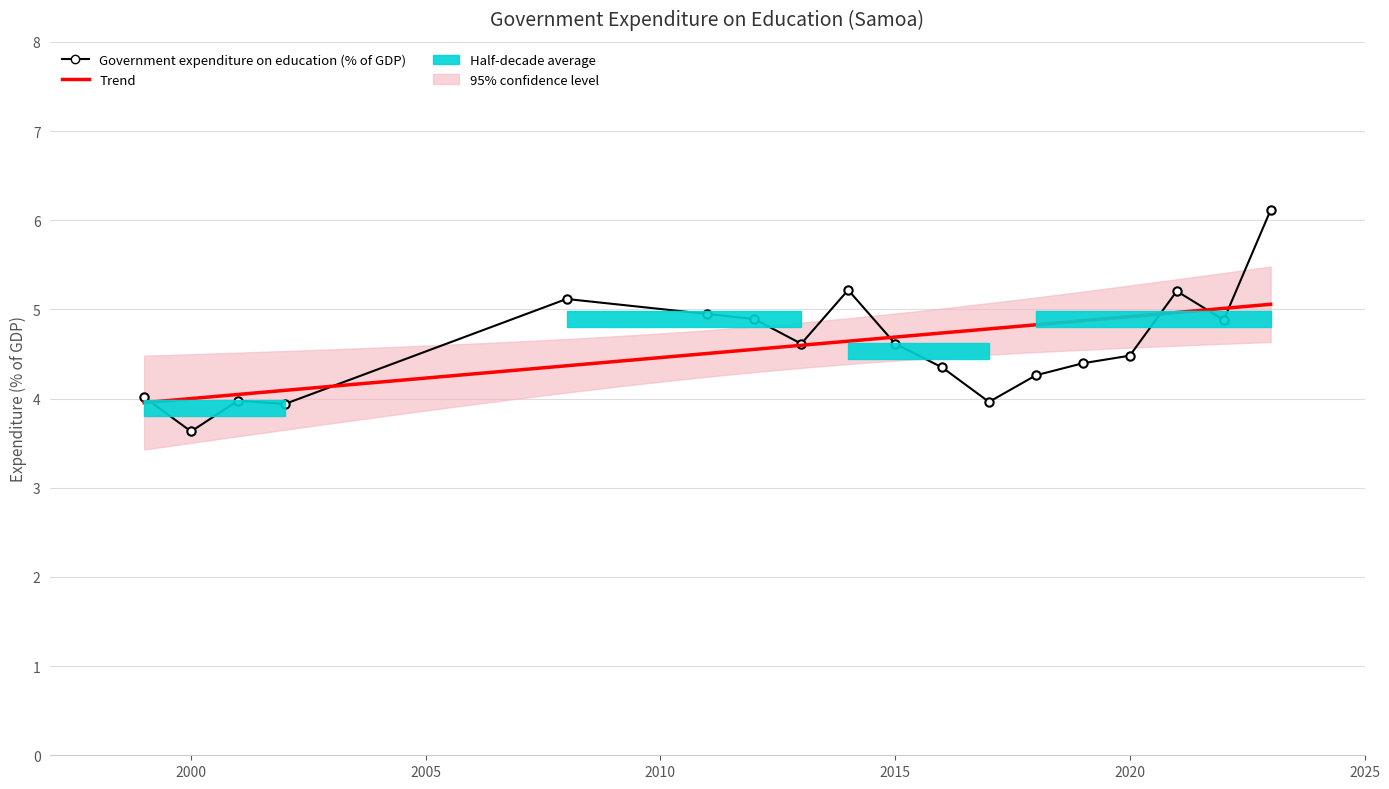

How many data points are less than 4?

4